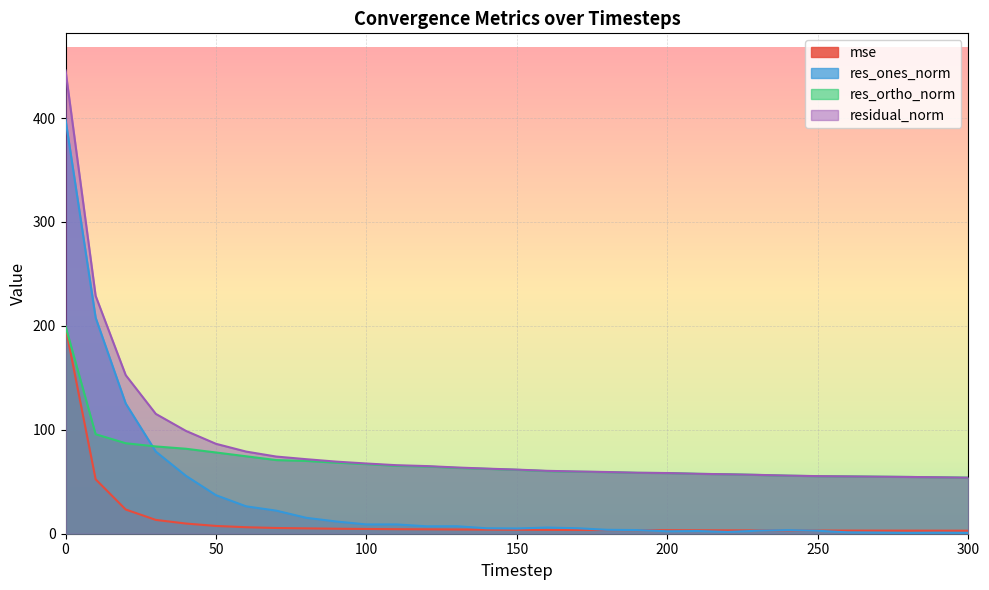

Does the chart display data point markers on the line(s)?

No